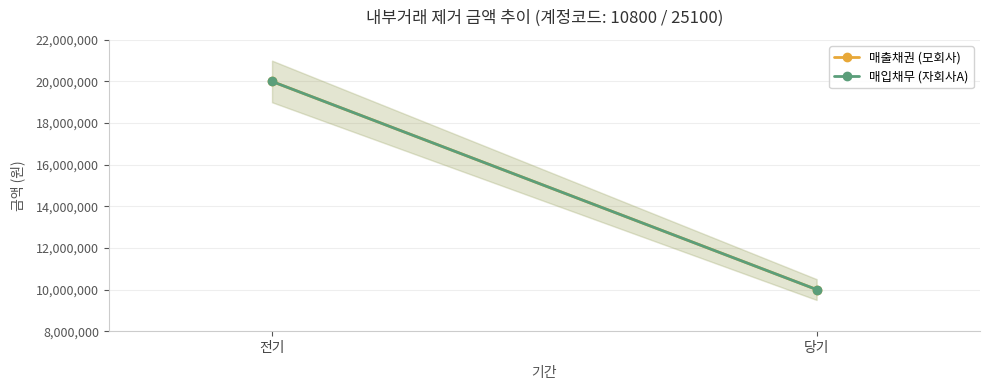

List the labels in order of 매출채권 (모회사) value, smallest first.

당기, 전기